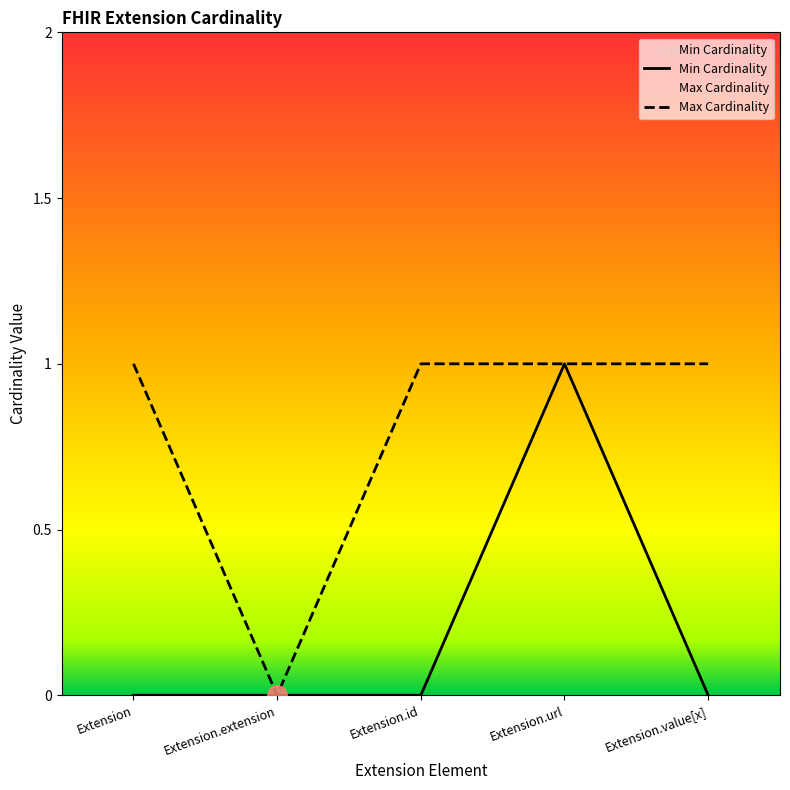

What is the maximum value for Max Cardinality?

1